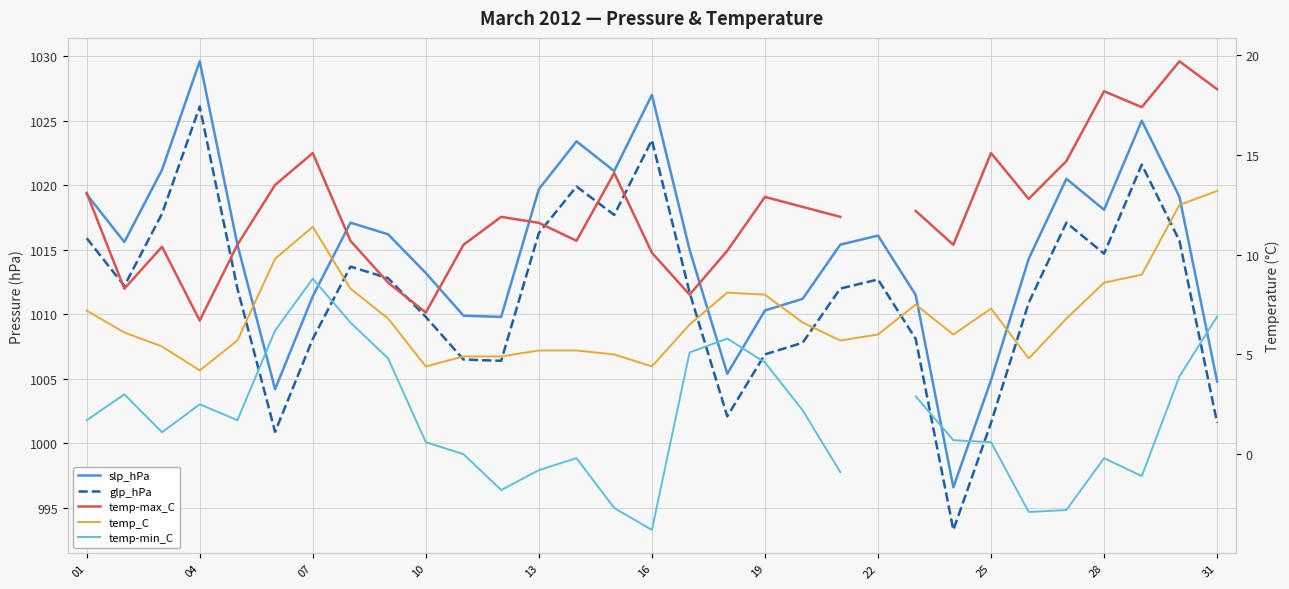

Is this an area chart (filled region under the line)?

No